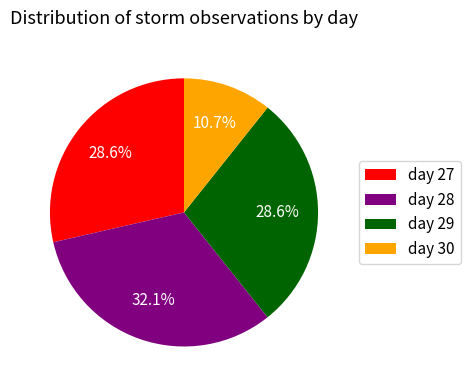

Is there a majority slice in this chart?

No